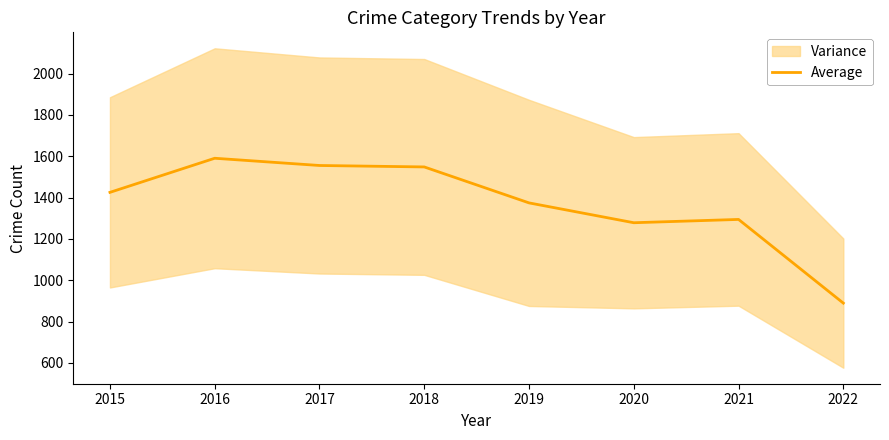

At which category does the chart reach its peak across all series?

2016